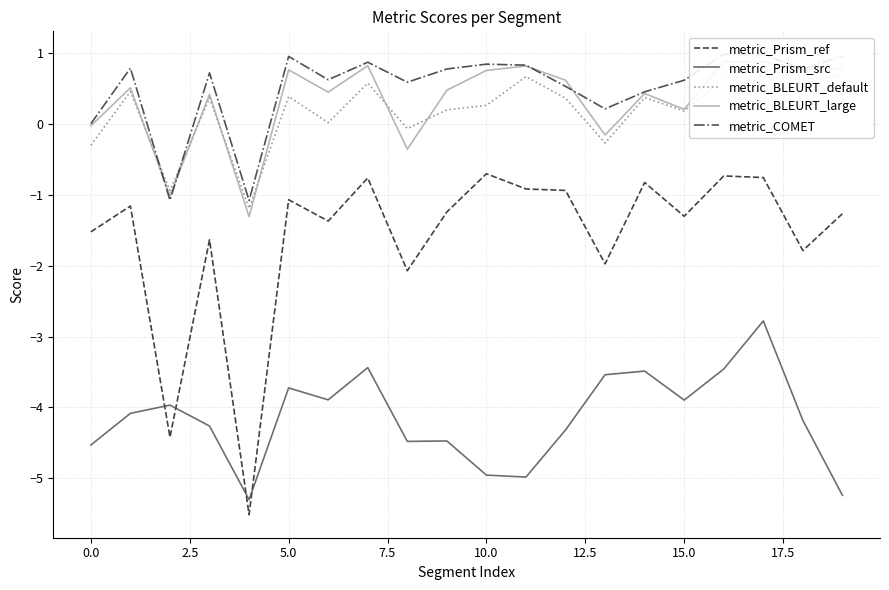

In metric_Prism_ref, how many points are higher than both neighbors (excluding endpoints)?

7